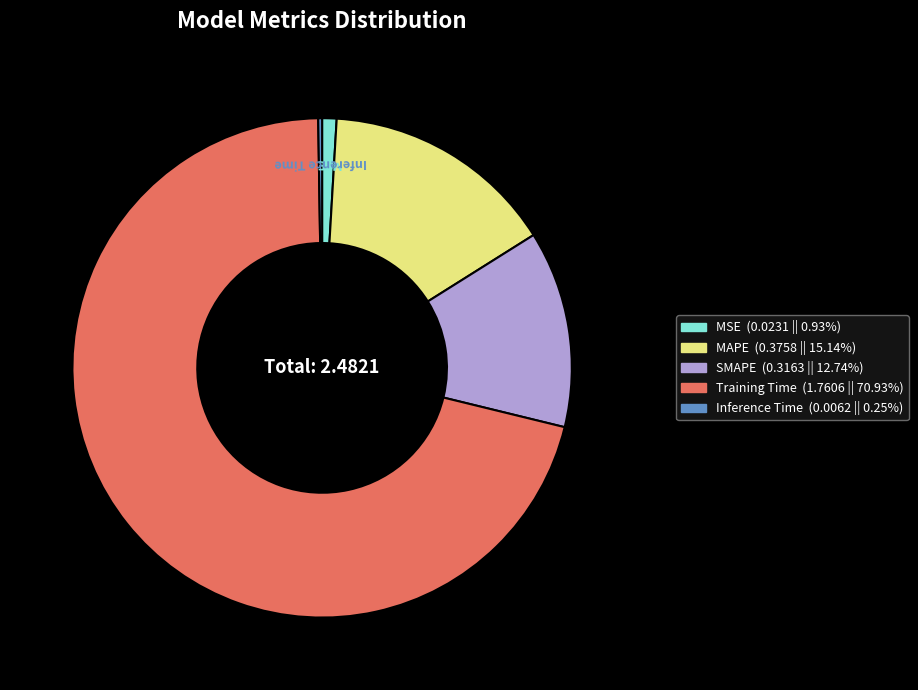

True or false: Training Time accounts for 85% of the total.

False